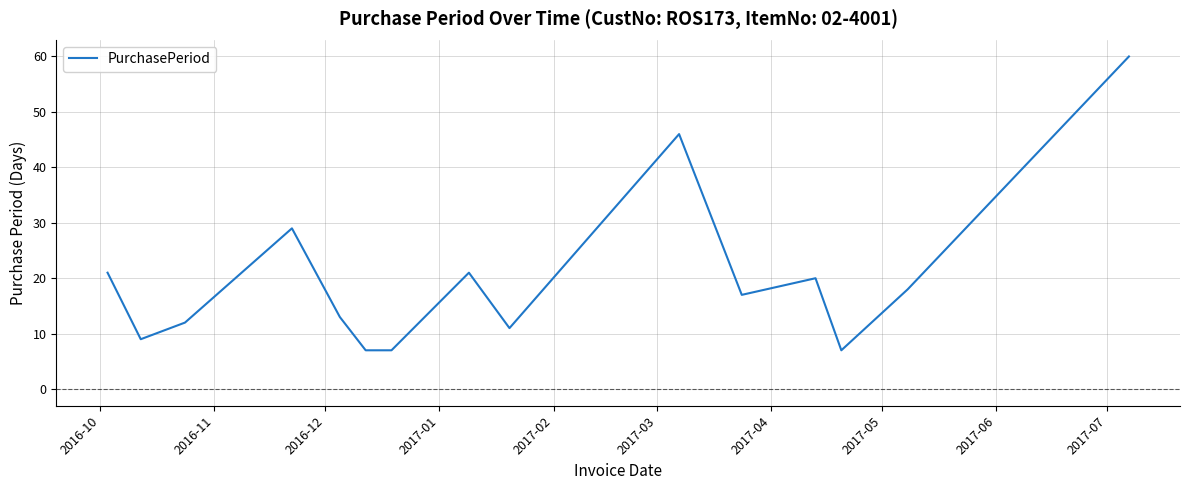

How many distinct data groups are displayed?

1